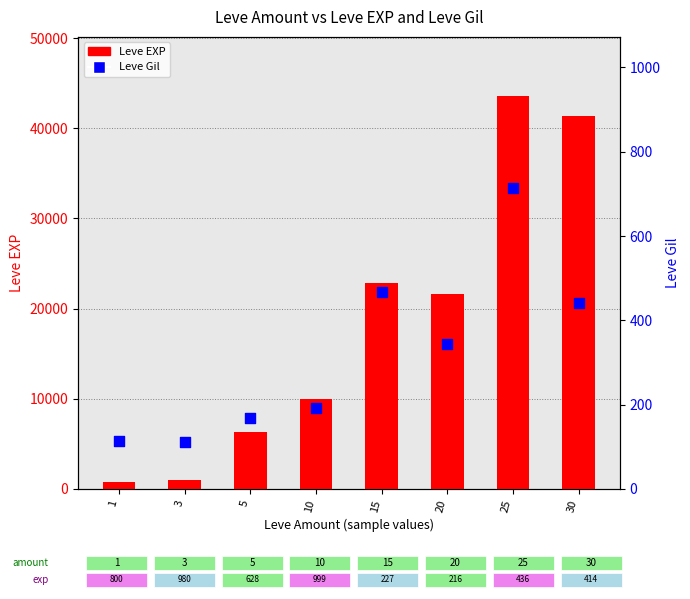

Which series reaches the maximum Y coordinate?

Leve EXP